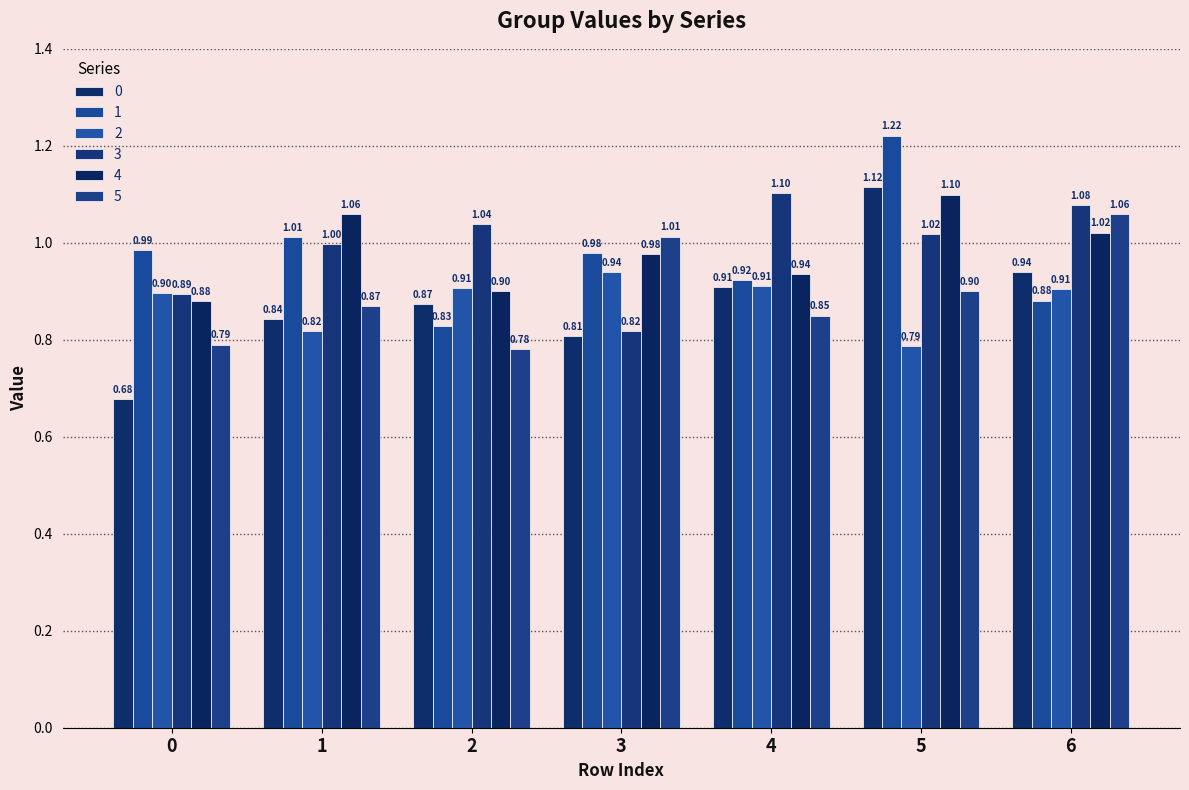

How many data points does each series have?

7